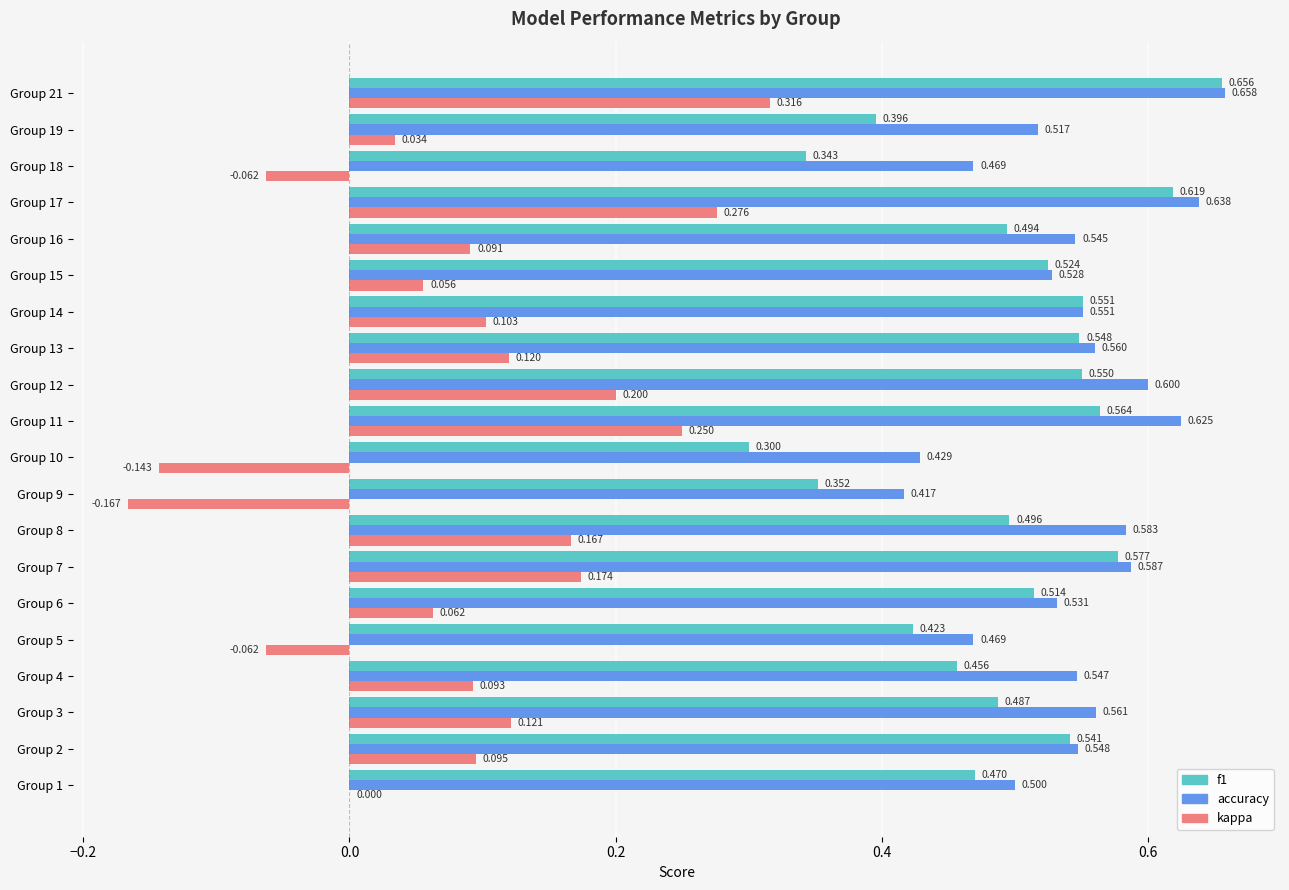

Which series changed the most between Group 10 and Group 18?

kappa